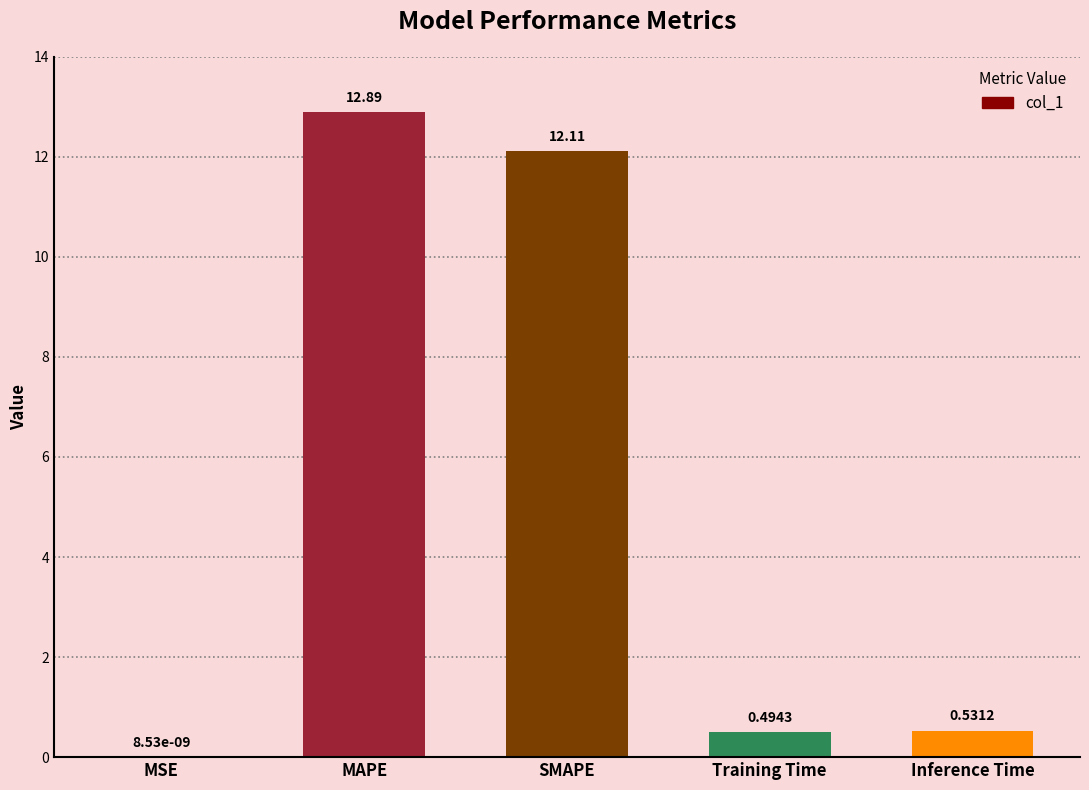

What is the change in value from MAPE to SMAPE?

-0.8